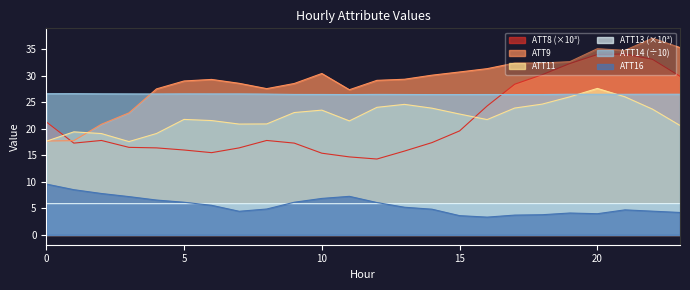

What is the difference between the ATT14 values at 21 and 5?

0.1